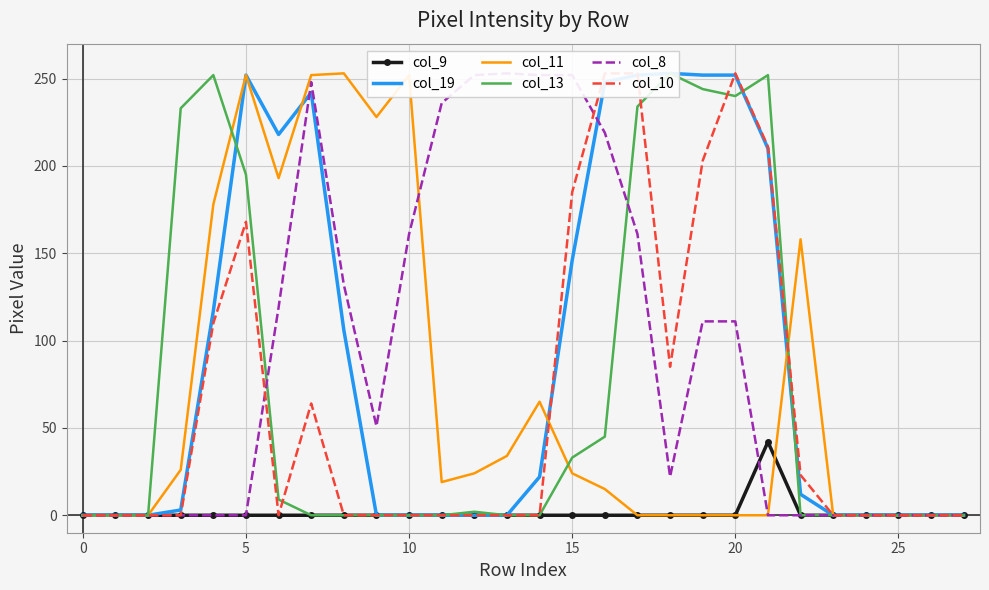

True or false: col_11 and col_19 intersect in this chart.

True